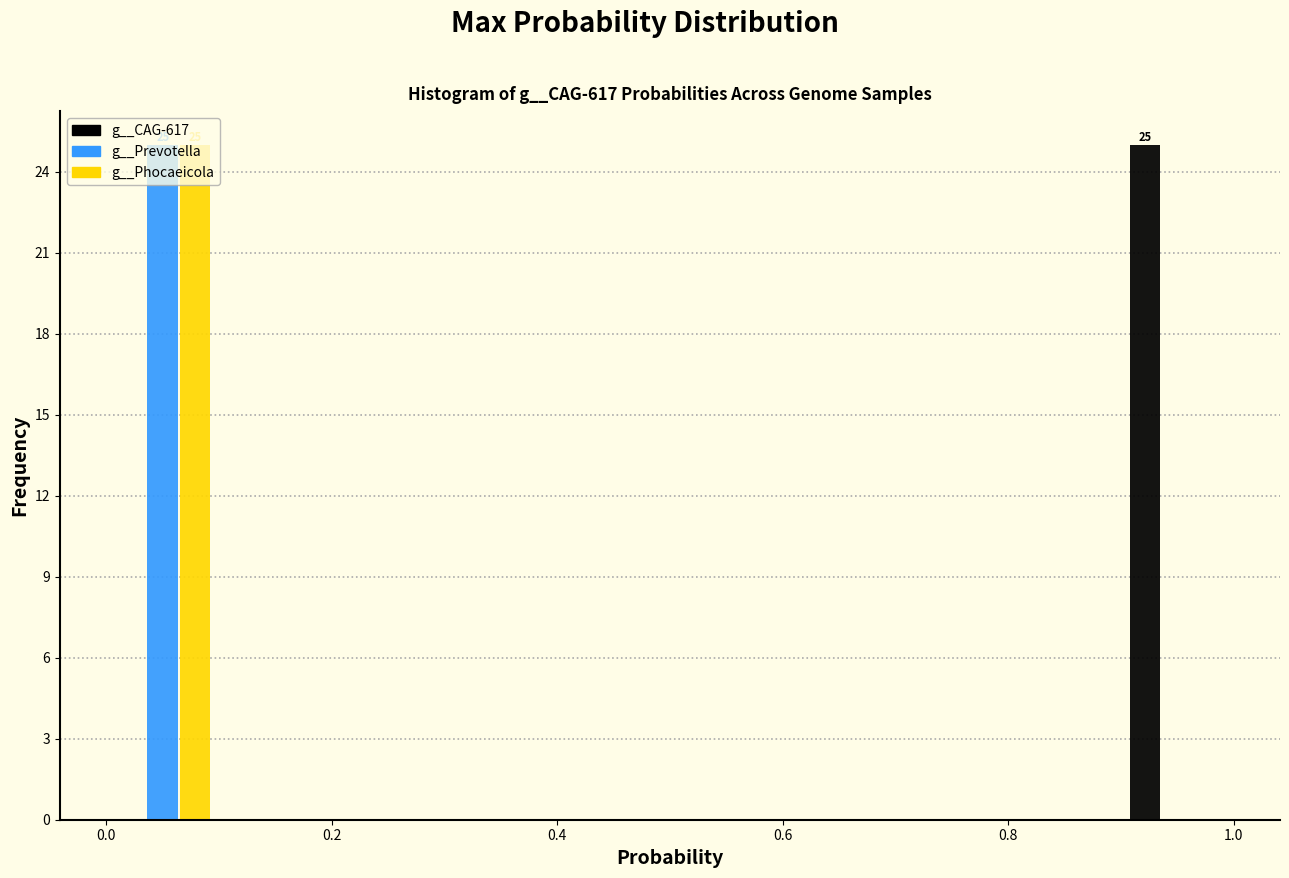

In the g__Phocaeicola series, which range on the x-axis has the tallest bar?

0.0 to 0.1